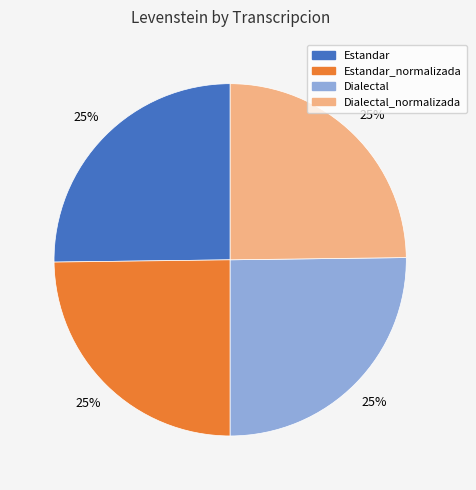

Does any single category account for the majority?

No